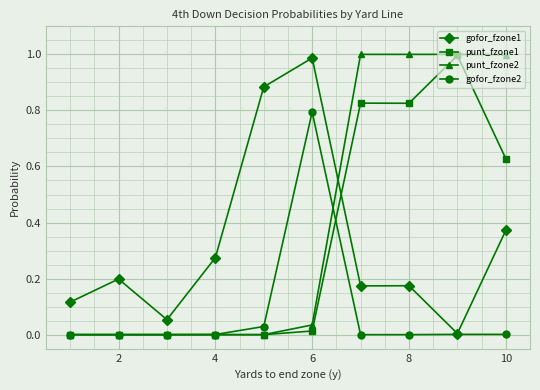

True or false: gofor_fzone1 and punt_fzone2 cross at least once.

True